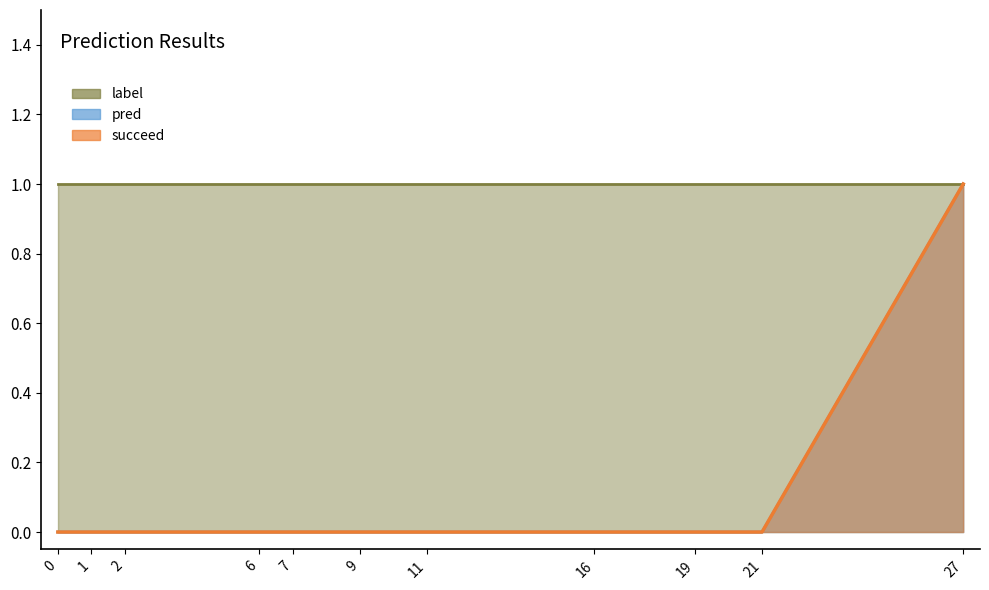

True or false: succeed and pred cross at least once.

False